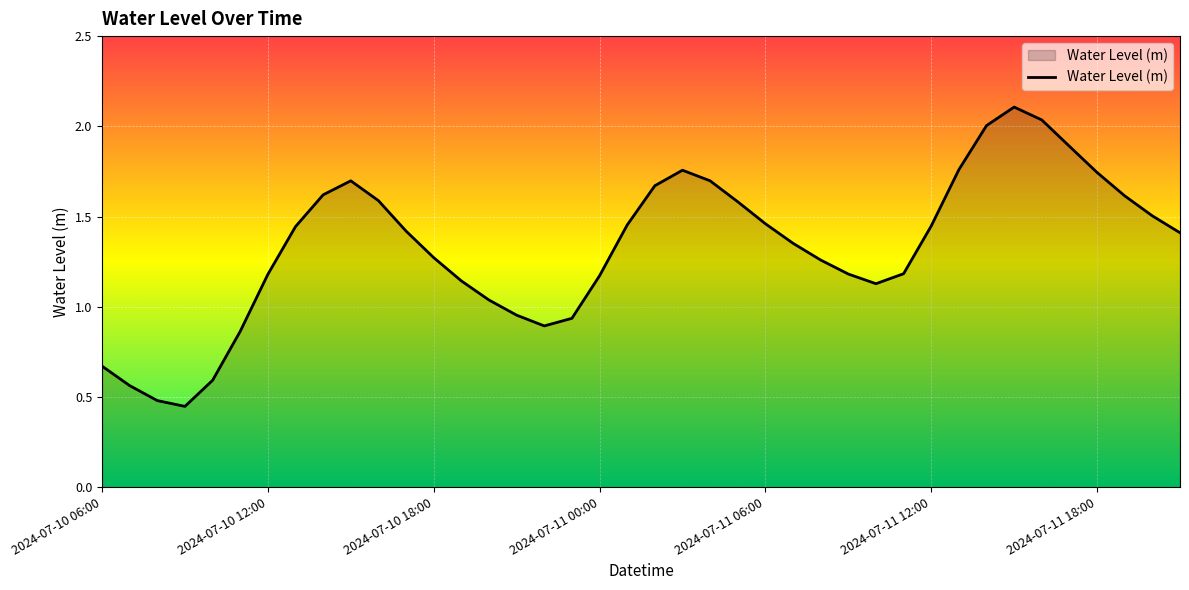

What is the greatest value displayed?

2.1